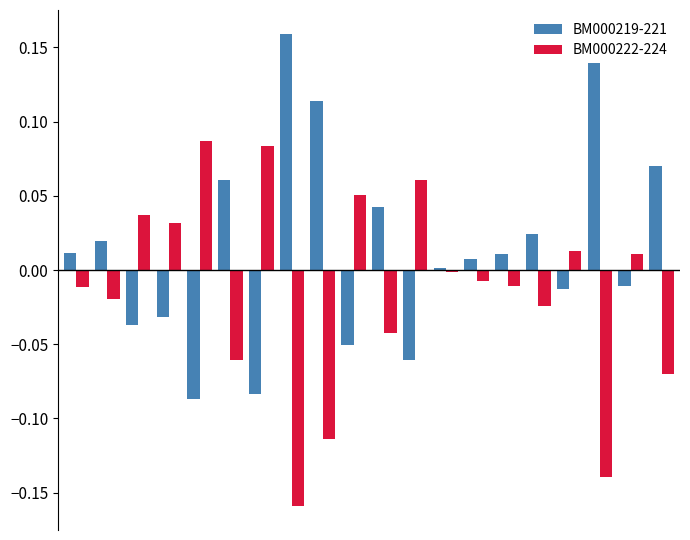

Which series has the largest total across all categories?

BM000219-221